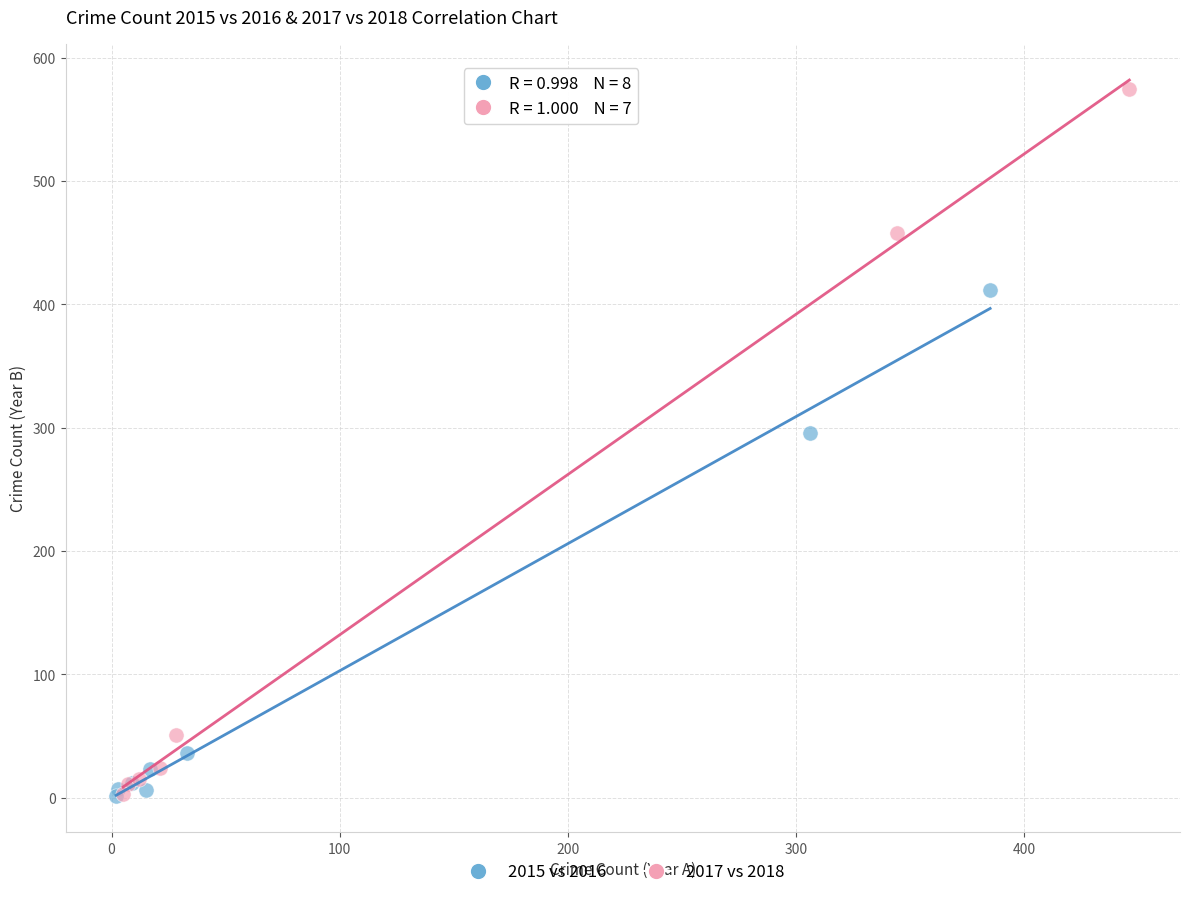

Which series has the widest spread of Y values?

2017 vs 2018